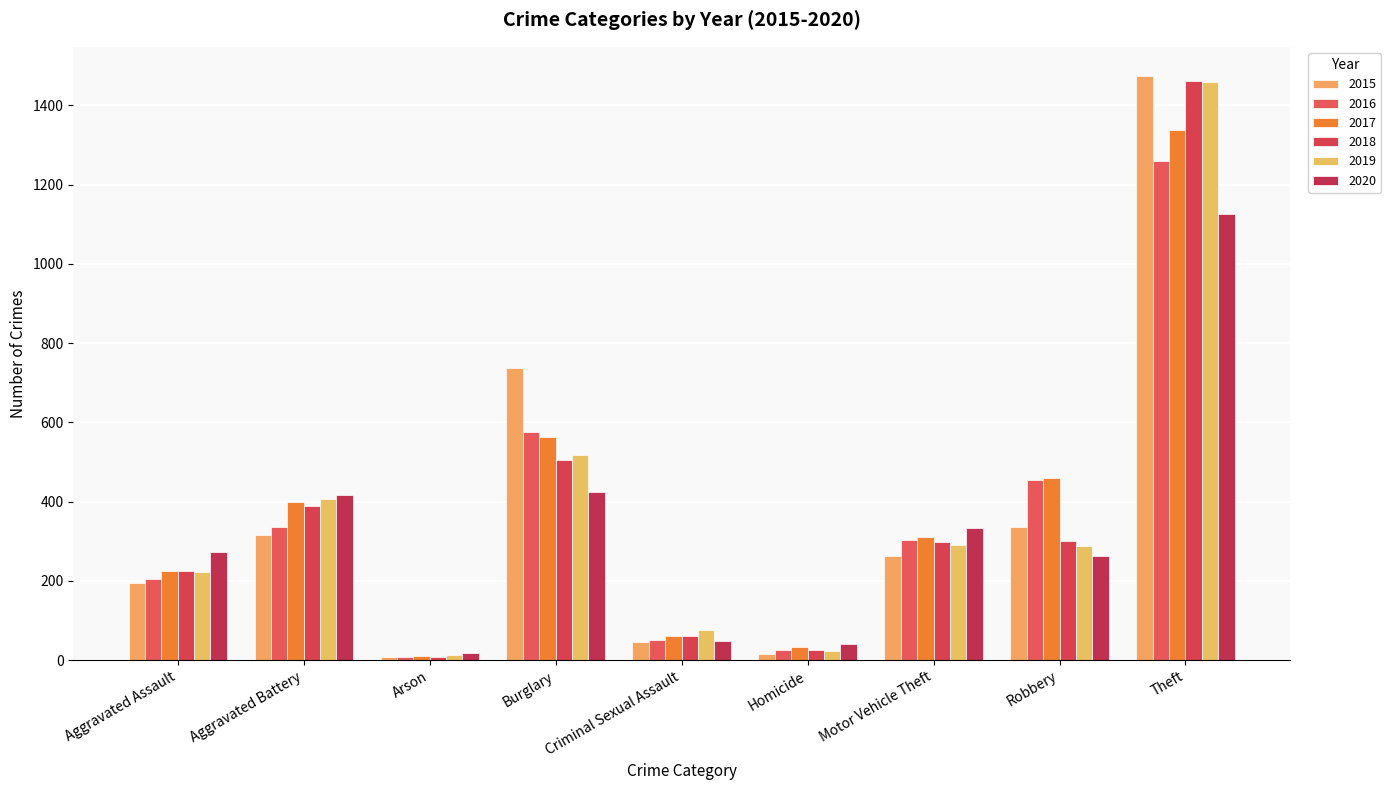

What is the value of the 2018 bar at the 5th from the left?

60